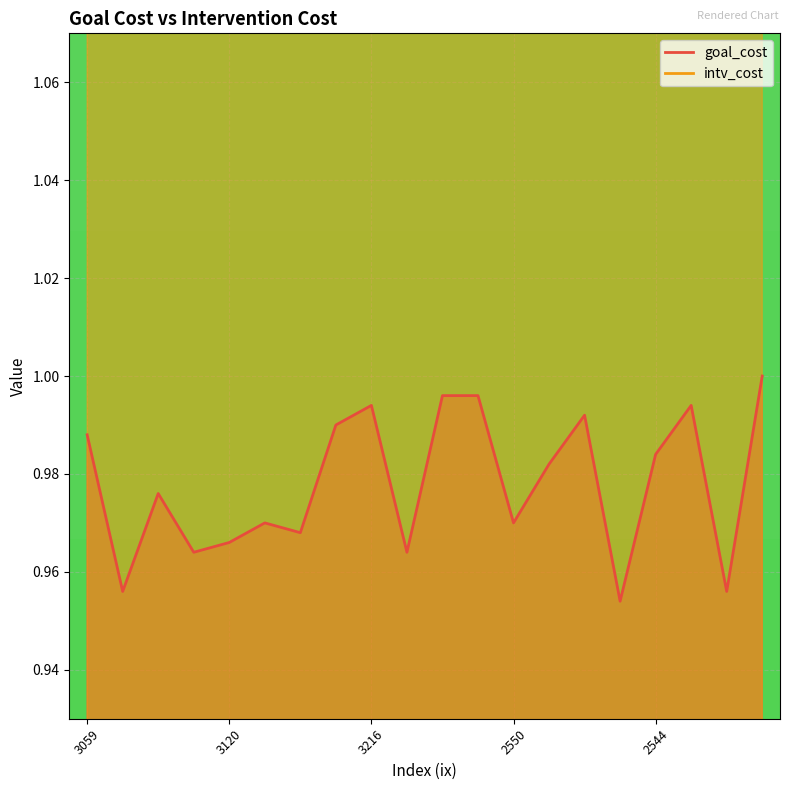

Rank the series by their maximum value, from highest to lowest.

intv_cost, goal_cost